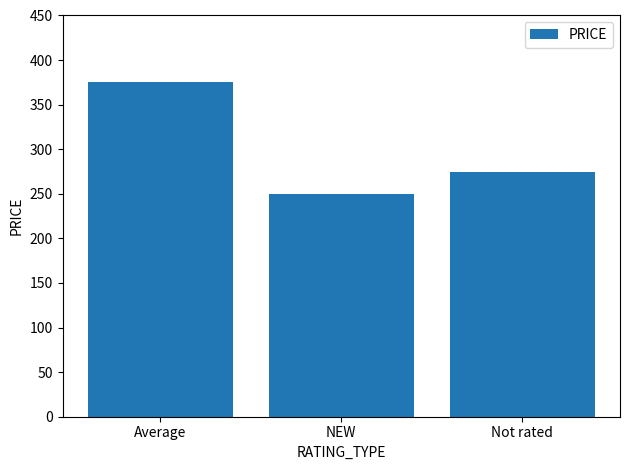

Count the number of categories in the chart.

3